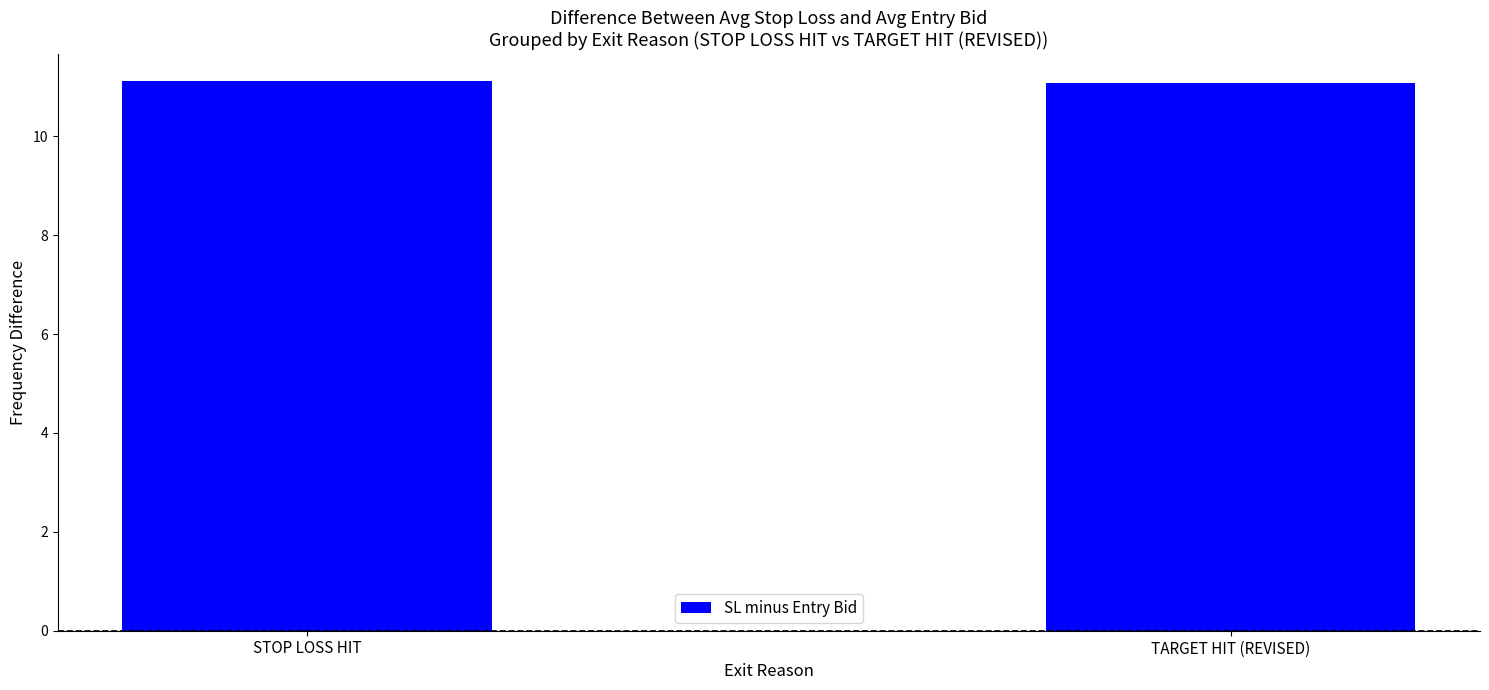

Reading left to right, list all the values displayed in this chart.

11.1	11.1